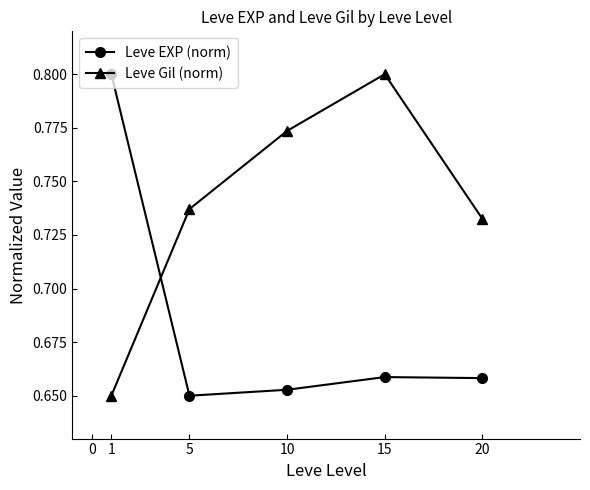

List the labels in order of Leve Gil (norm) value, largest first.

15, 10, 5, 20, 1